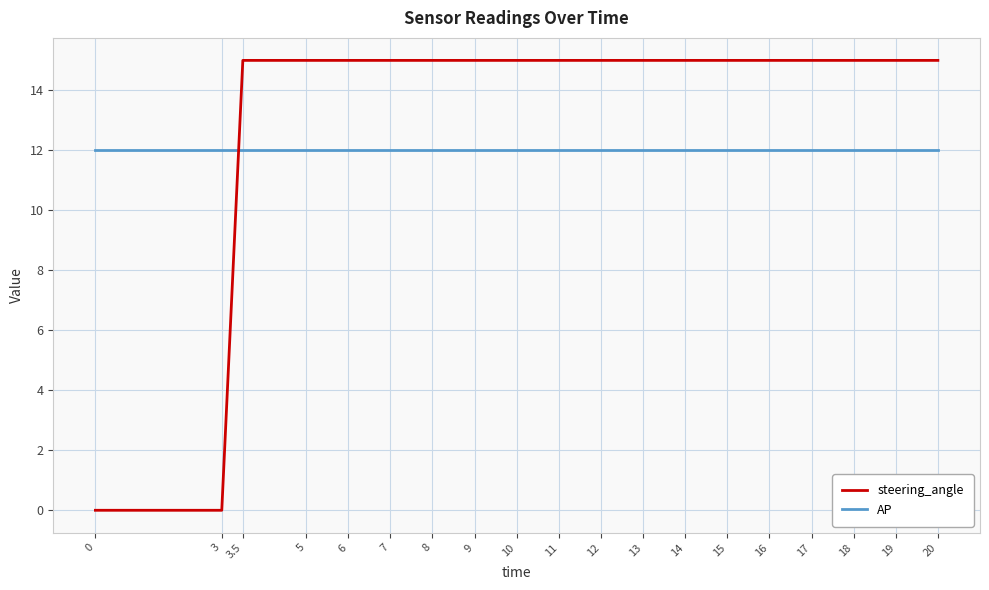

What is the average value of the steering_angle series?

13